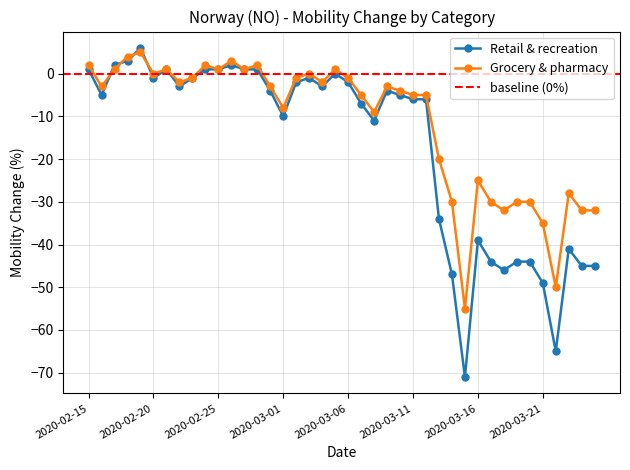

Between 2020-03-14 and 2020-02-20, which is larger?

2020-02-20